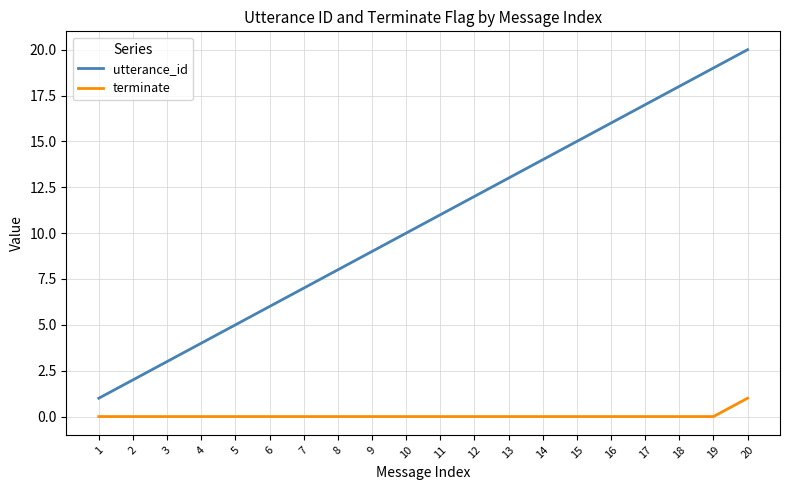

True or false: terminate and utterance_id cross at least once.

False